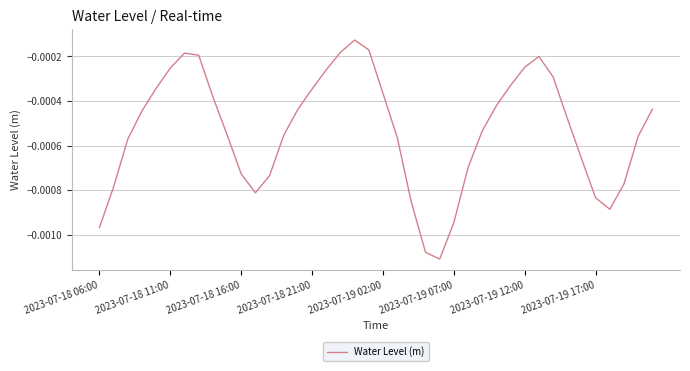

Rank the categories by value from highest to lowest.

18, 19, 17, 2023-07-19 12:00, 2023-07-19 17:00, 31, 30, 2023-07-19 07:00, 16, 32, 29, 2023-07-19 02:00, 15, 20, 8, 28, 39, 14, 2023-07-18 21:00, 33, 27, 9, 13, 38, 21, 2023-07-18 16:00, 34, 26, 10, 12, 37, 2023-07-18 11:00, 11, 35, 22, 36, 25, 2023-07-18 06:00, 23, 24